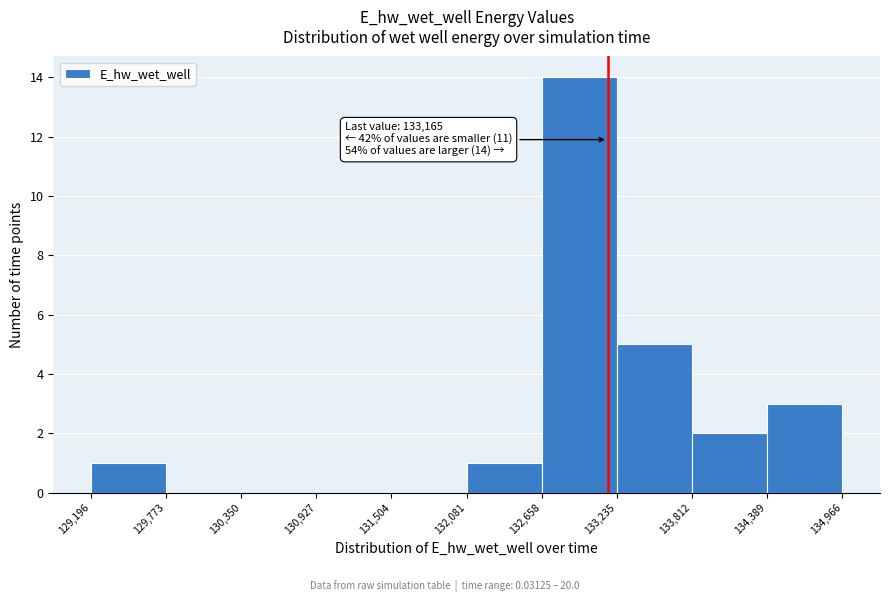

Which range on the x-axis has the tallest bar?

132,658 to 133,235